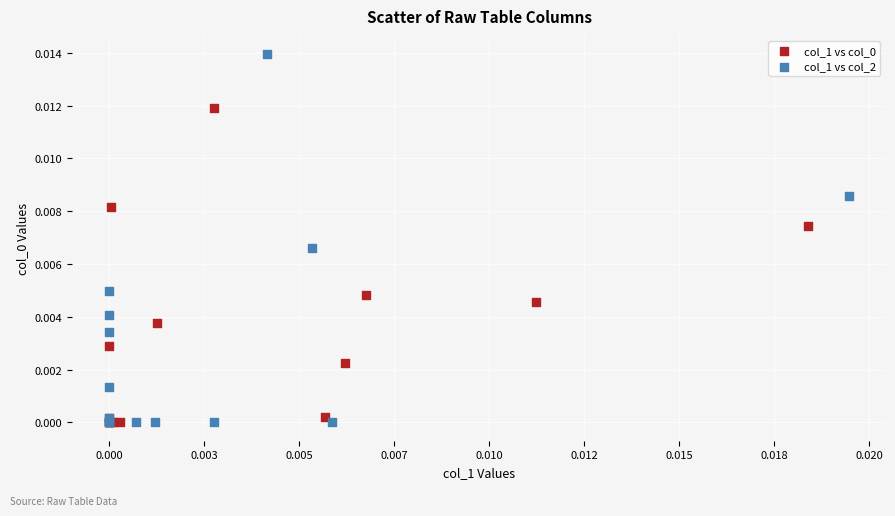

Which series reaches the maximum Y coordinate?

col_1 vs col_2